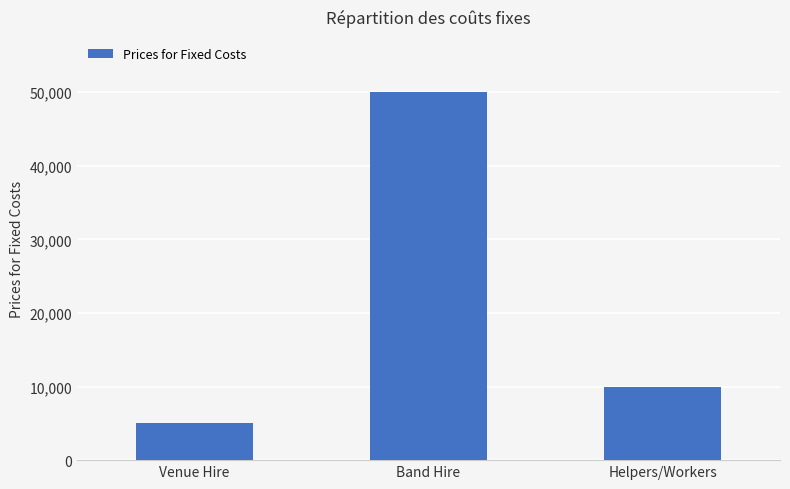

What is the label of the 3rd bar from the left?

Helpers/Workers